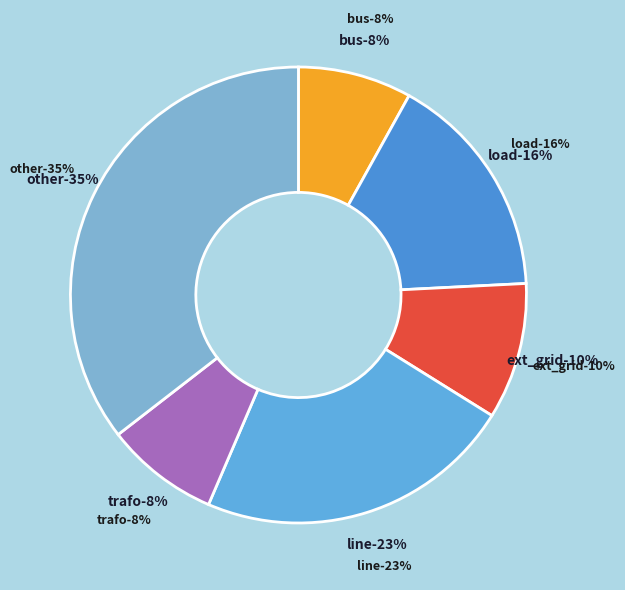

Is trafo the majority of the pie?

No